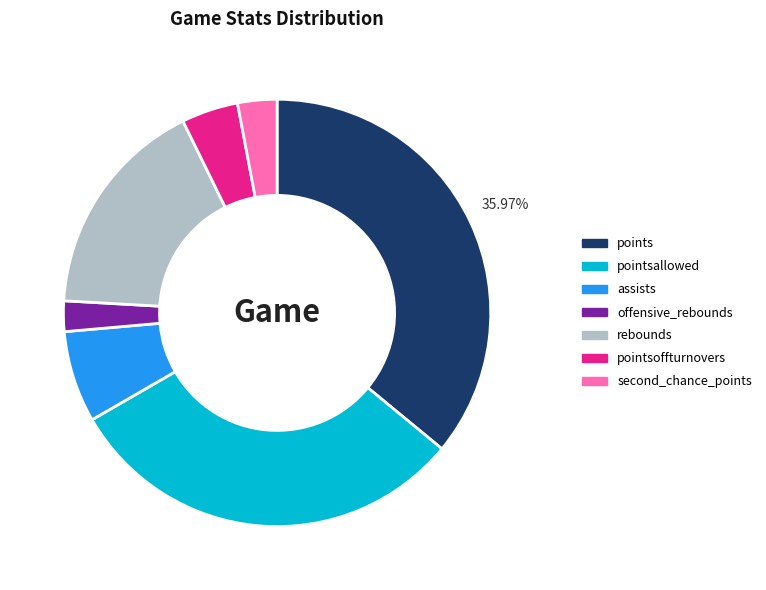

What percentage is the points slice, to the nearest percent?

36%